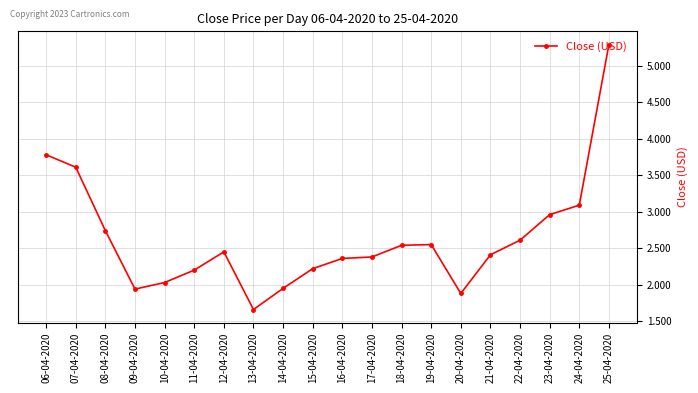

At which category does the data reach its first local peak?

12-04-2020